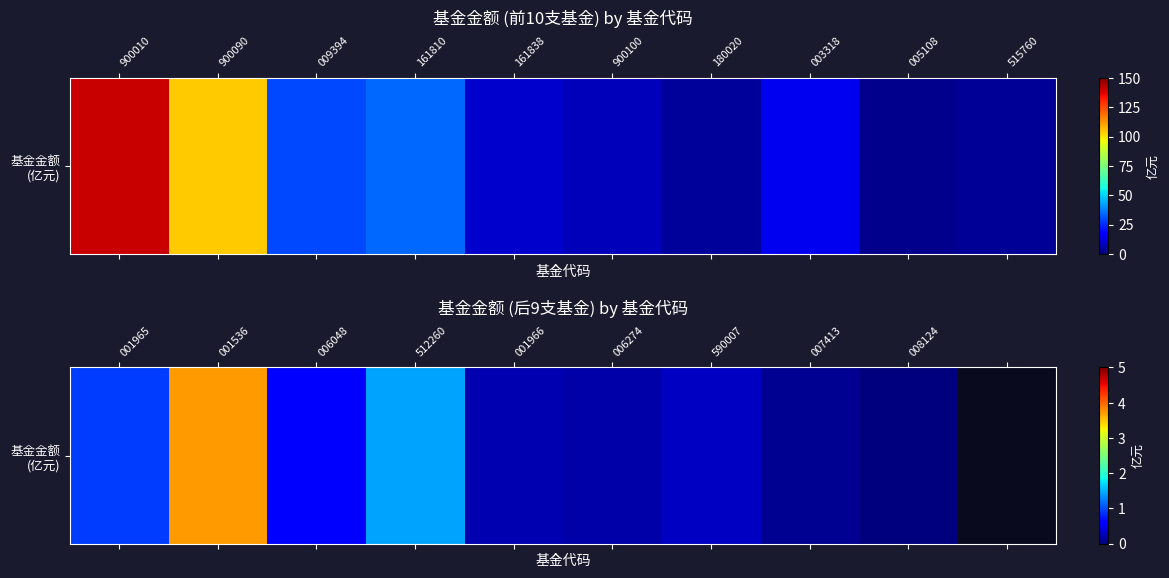

How many categories are shown in the chart?

10